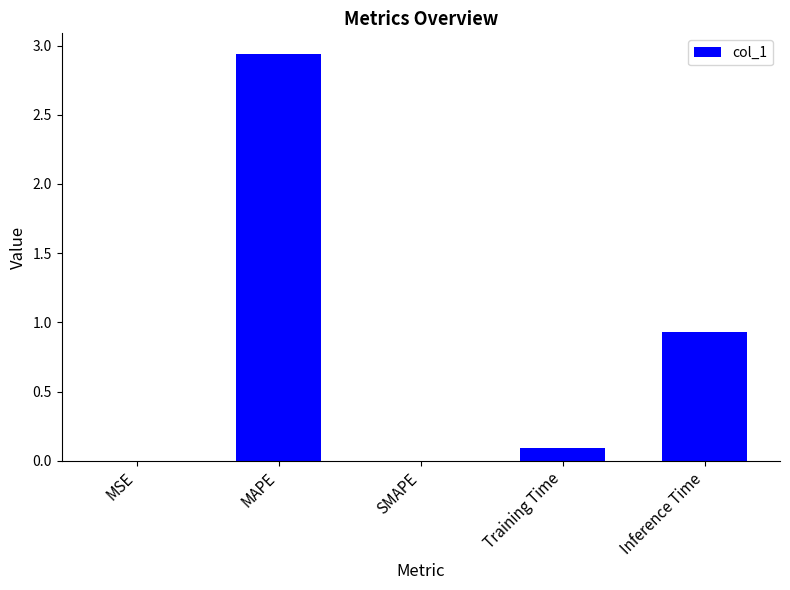

The chart shows a value of 0.0 at MSE. True or false?

True